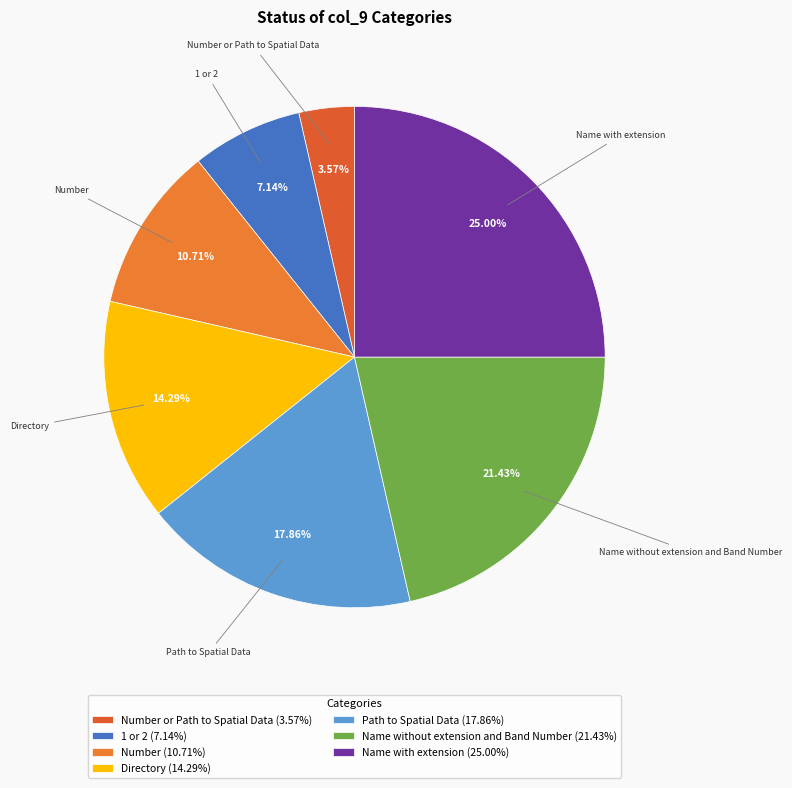

How many slices are in this pie chart?

7